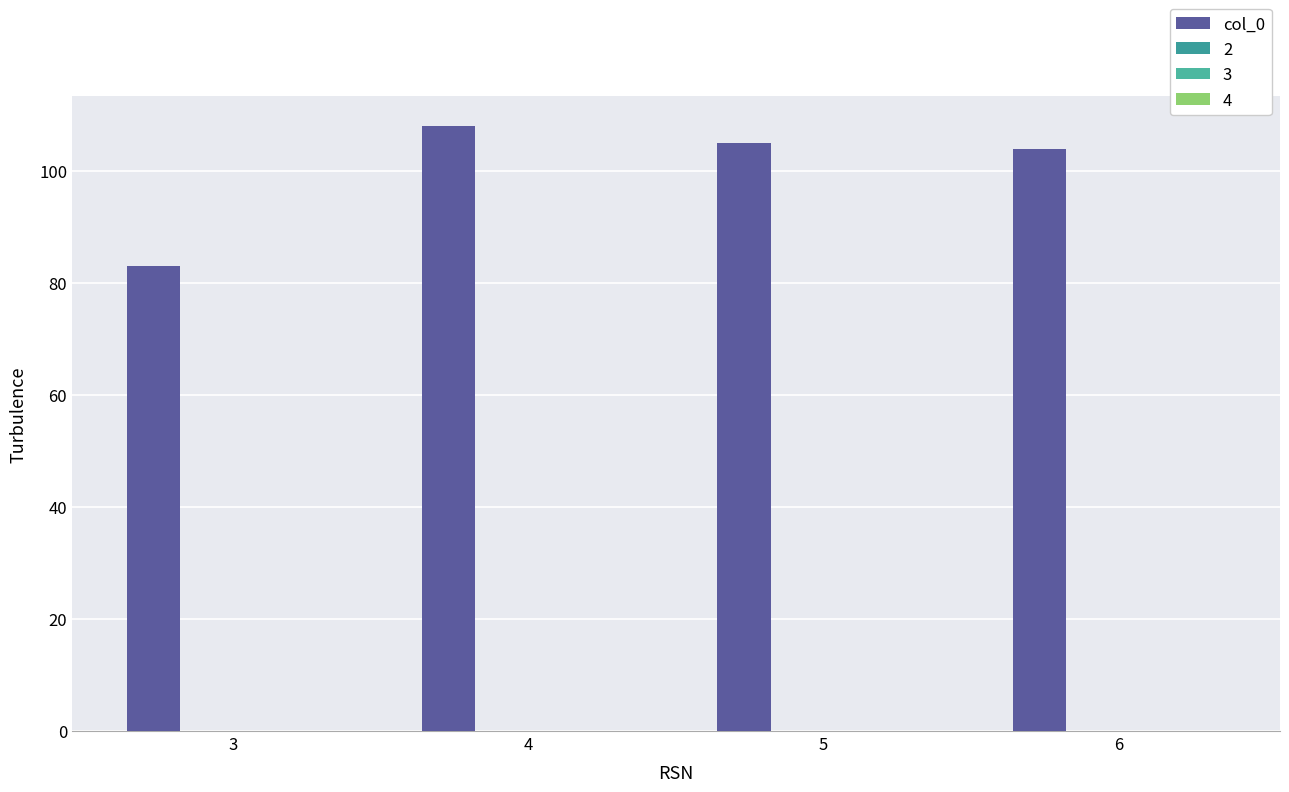

Does the chart contain any negative values?

No